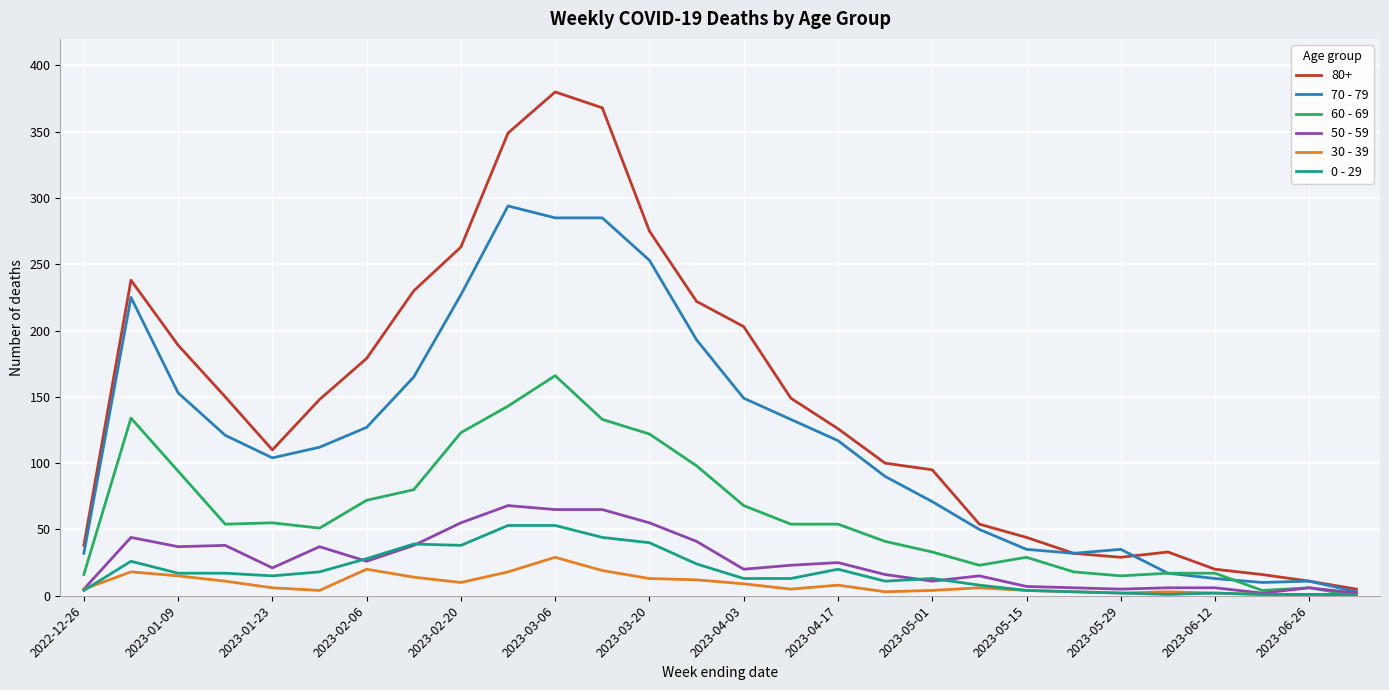

What are all the series names shown in the legend?

80+, 70 - 79, 60 - 69, 50 - 59, 30 - 39, 0 - 29